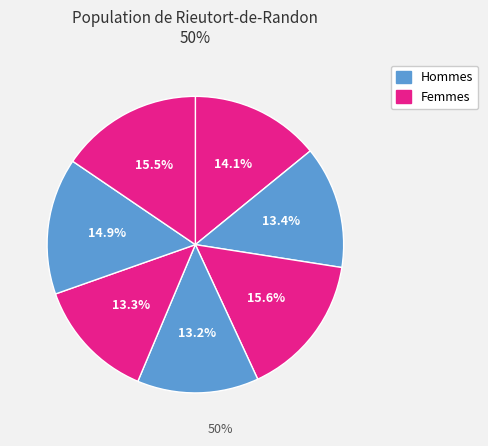

Count the number of slices in the pie.

7